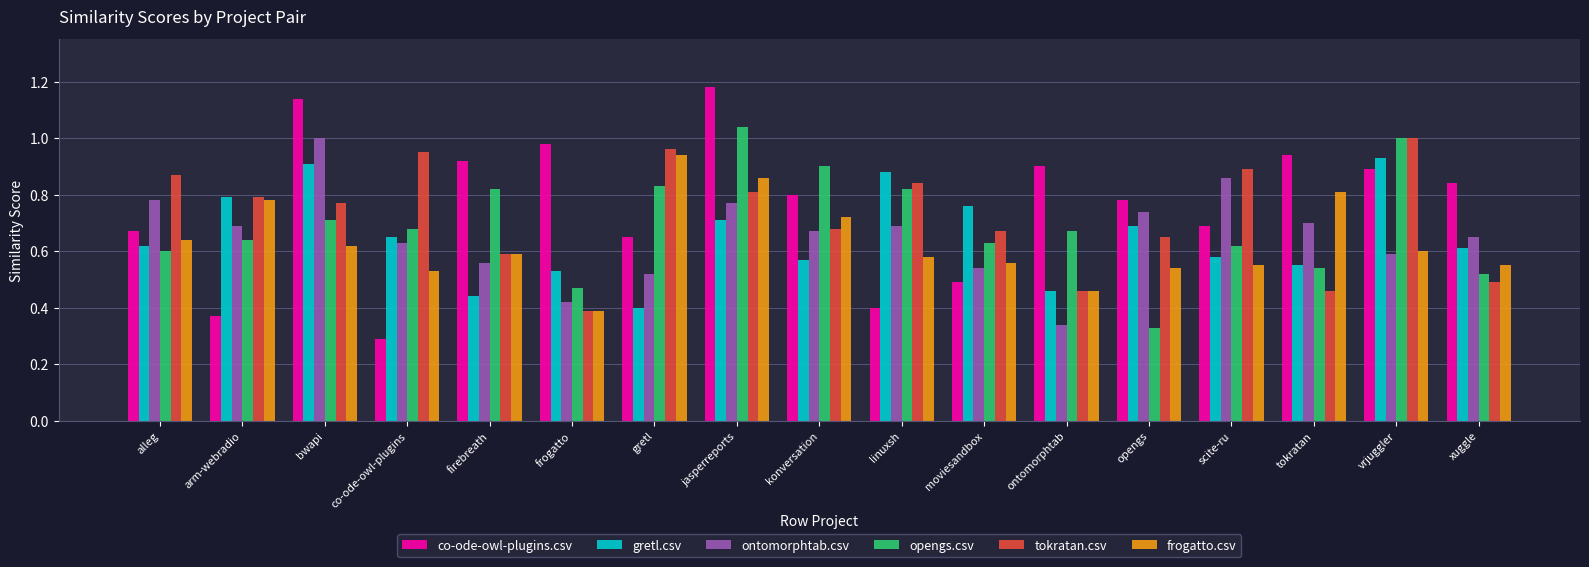

What is the label of the 14th bar from the left?

scite-ru